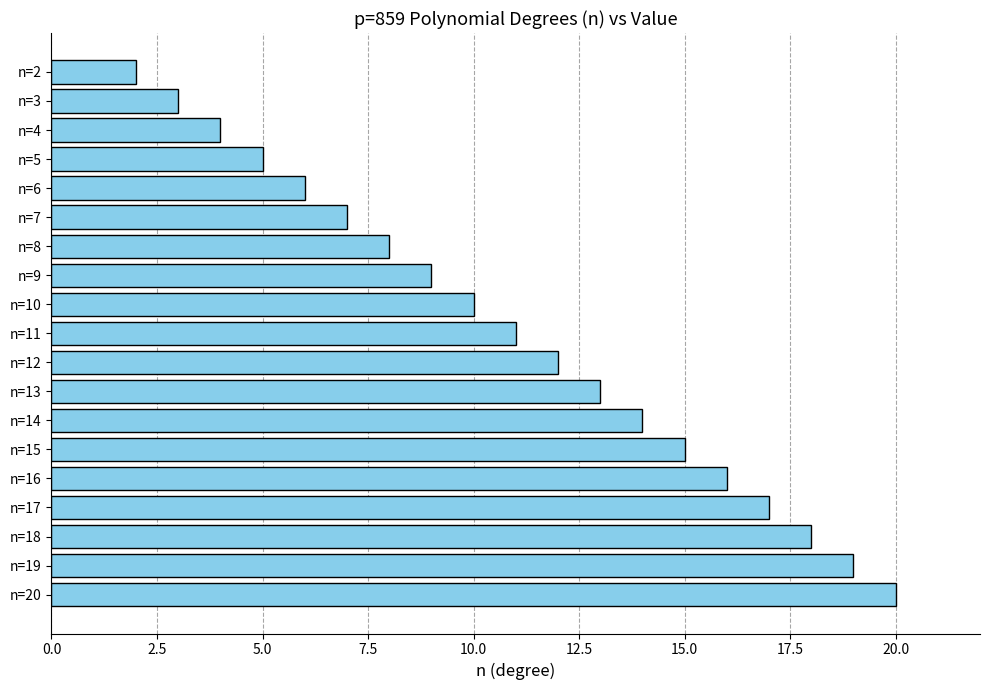

What is the average value?

11